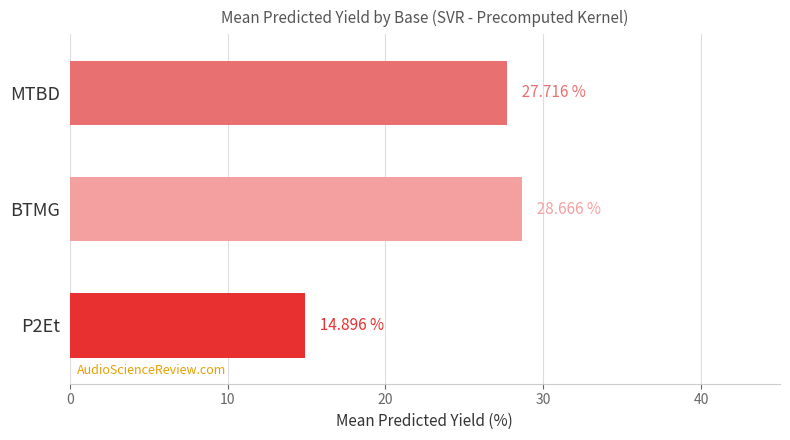

Count the number of values greater than 27.

2